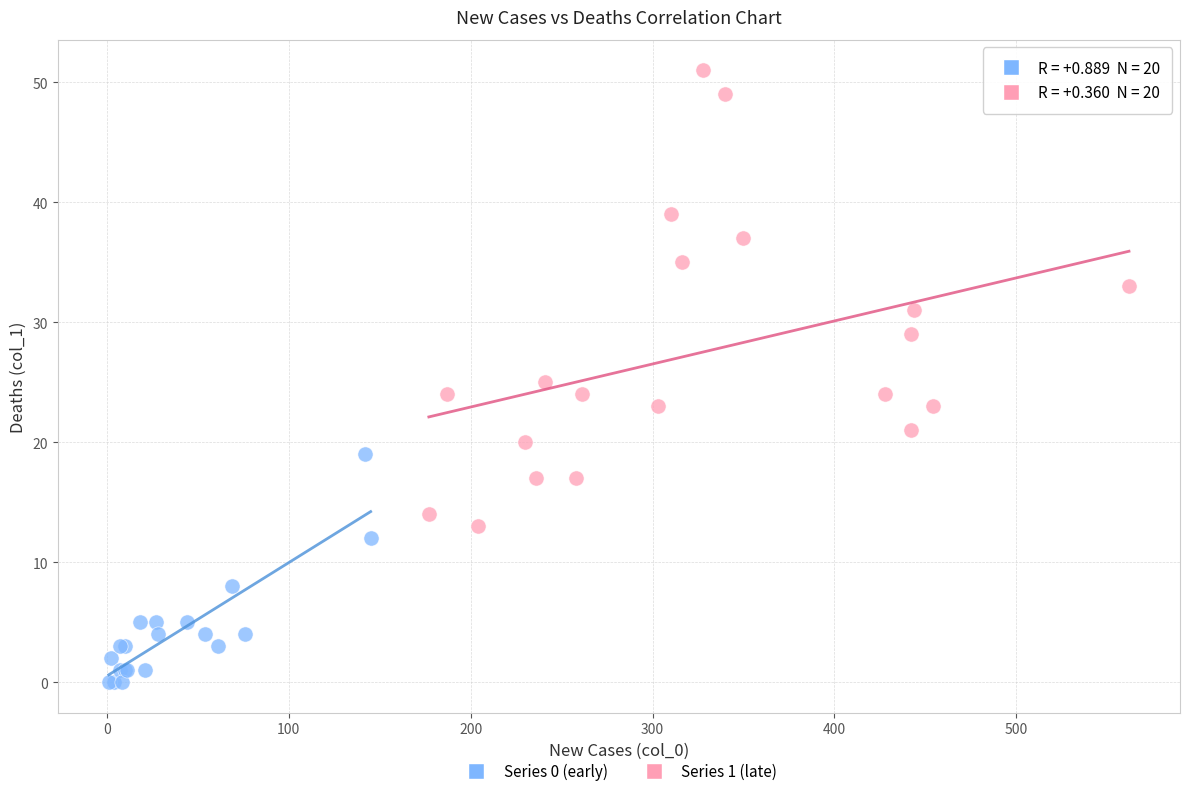

Which series reaches the minimum Y coordinate?

Series 0 (early)